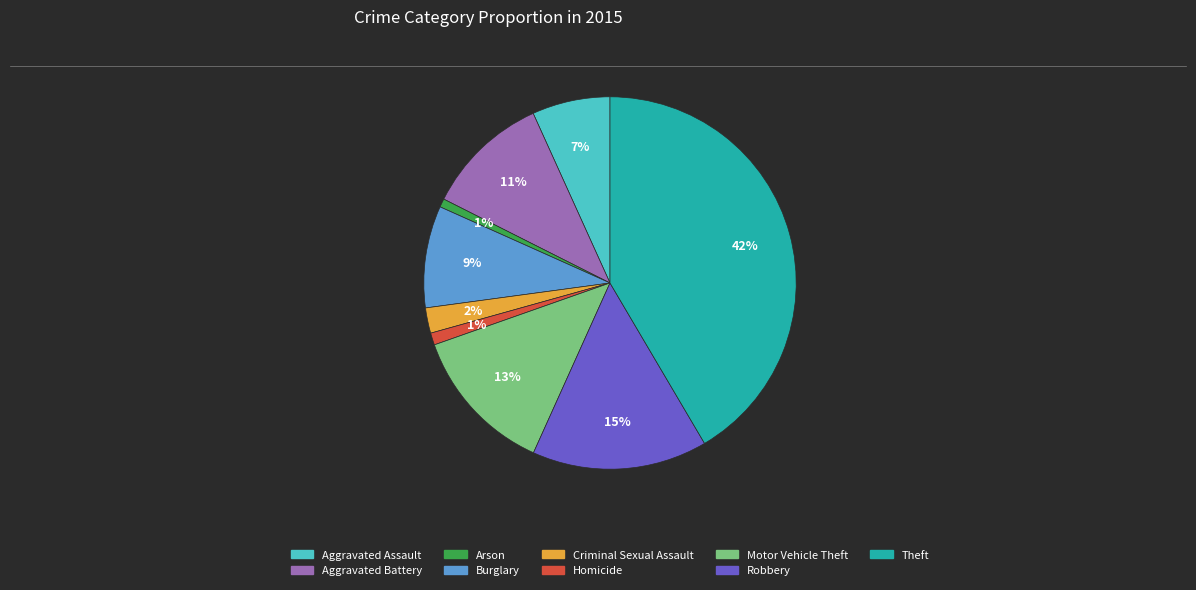

To the nearest percent, what is the average slice percentage?

11%